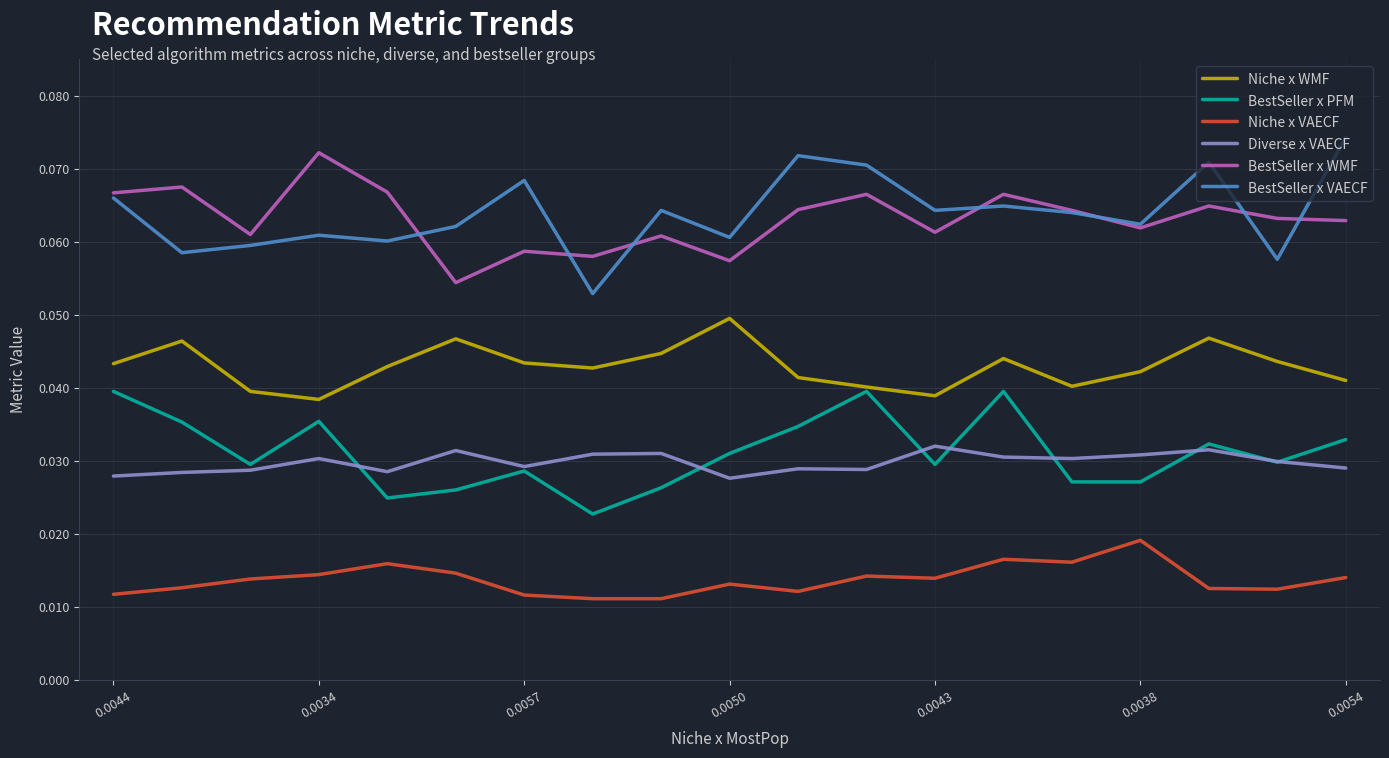

Which series has the widest spread of values?

BestSeller x VAECF